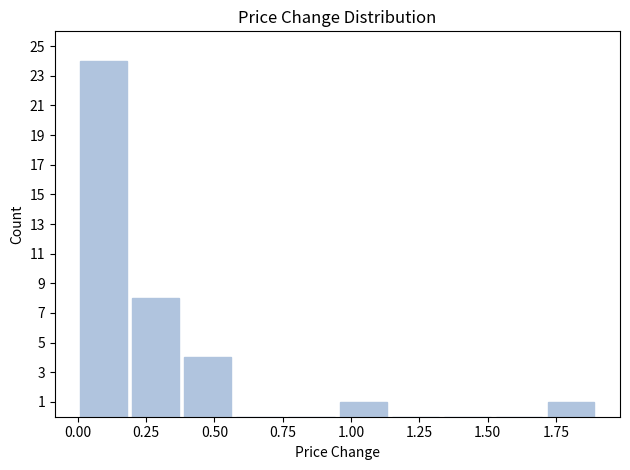

Around what value on the x-axis is the tallest bar? Give the approximate position of its centre, as read against the axis.

0.10